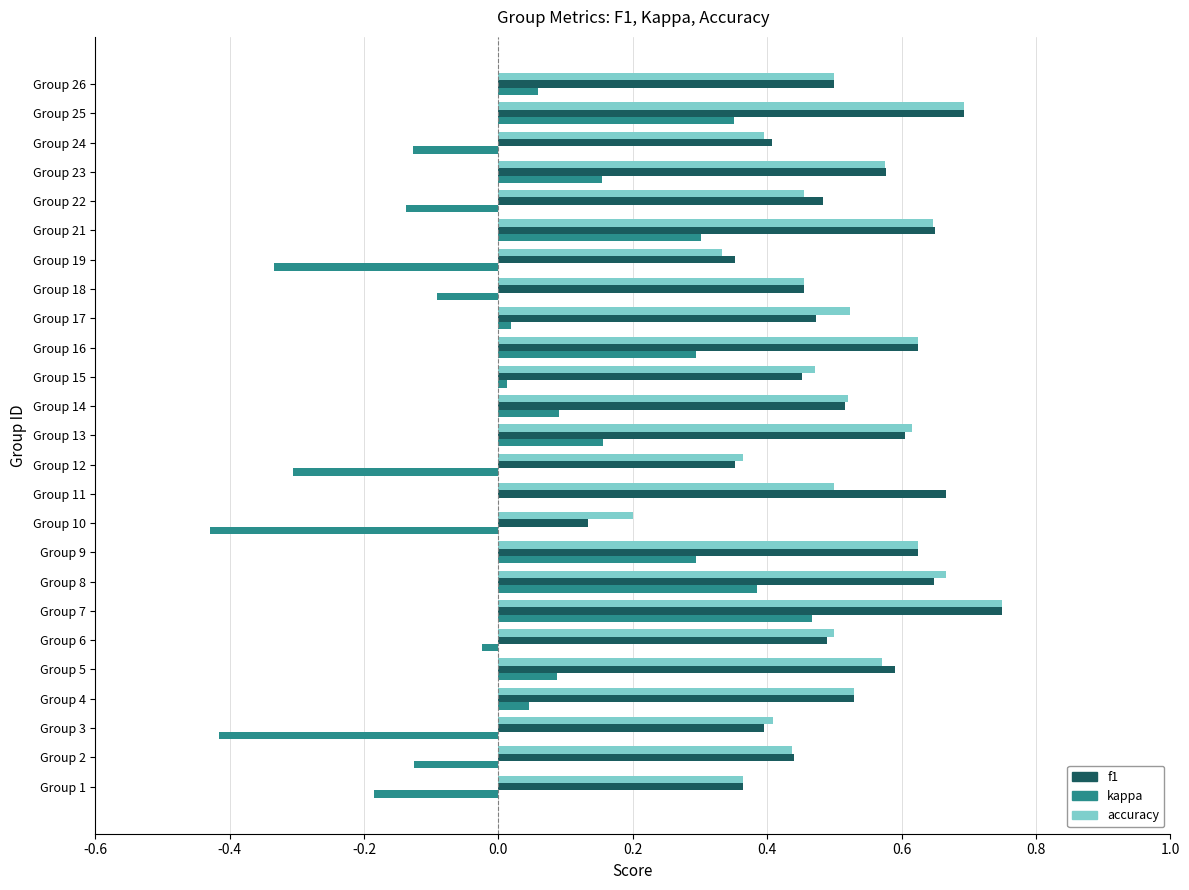

At which category does the chart reach its peak across all series?

Group 7